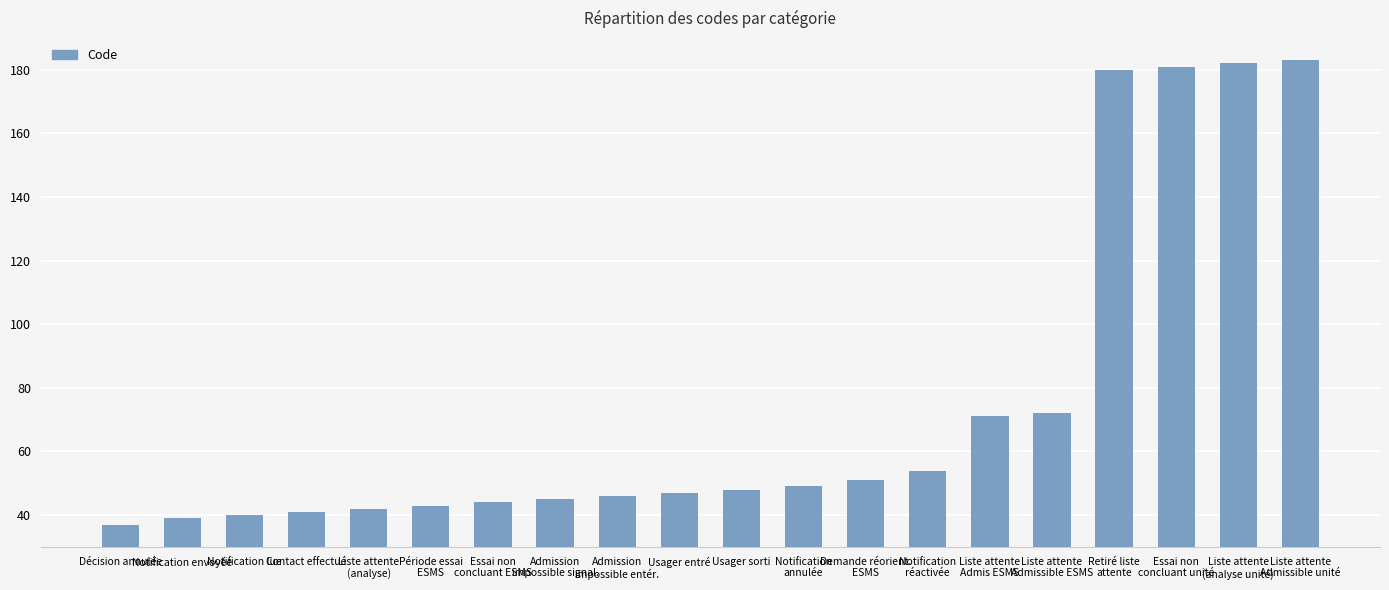

What is the difference between the second highest and minimum values?

145